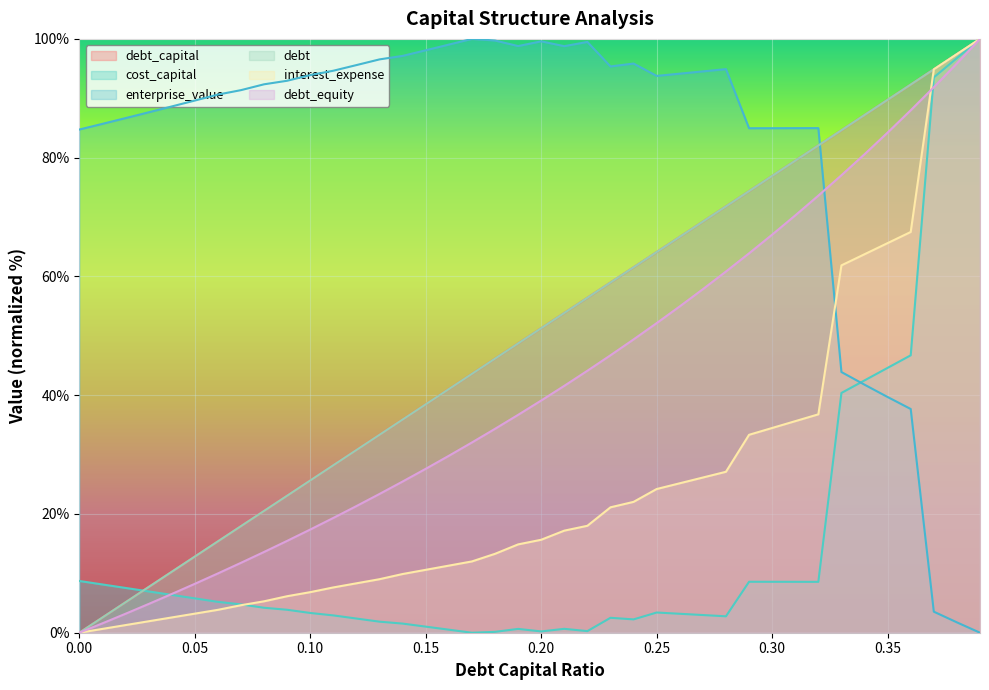

At how many categories does at least one series exceed 90?

27